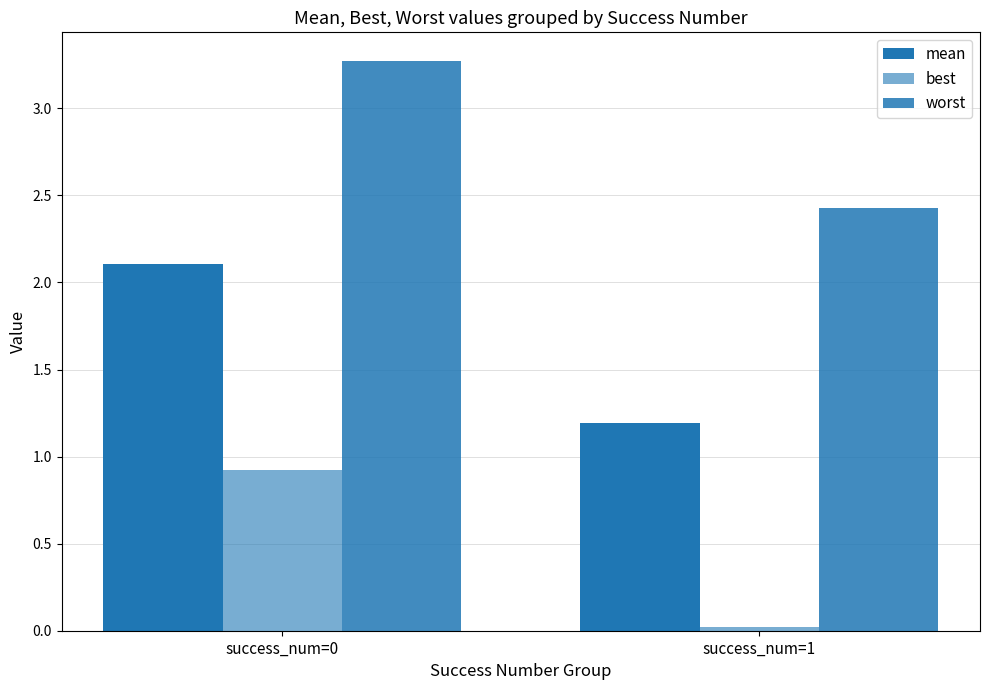

How many bars are there in each group?

3